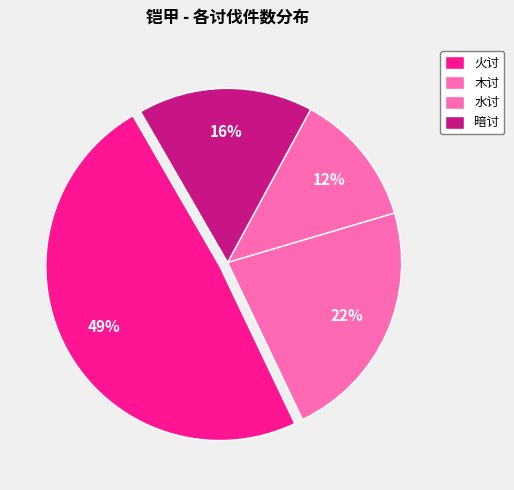

How many slices are in this pie chart?

4